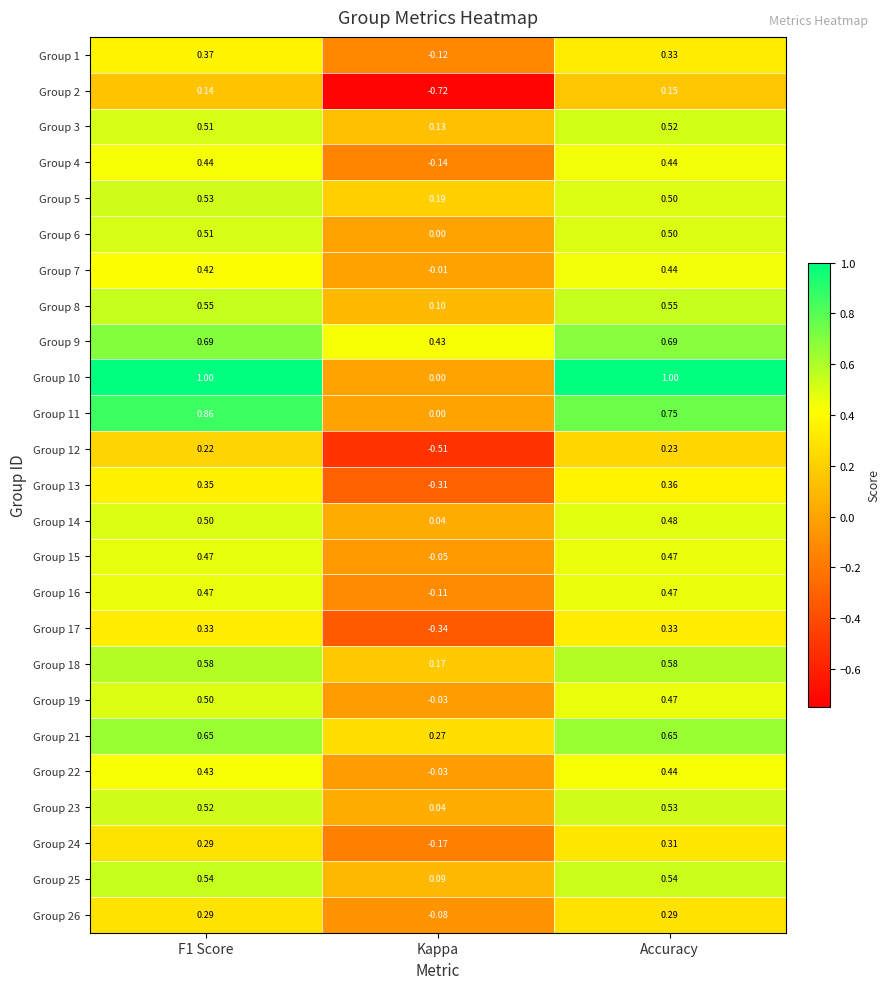

At which category is the sum across all series the highest?

F1 Score